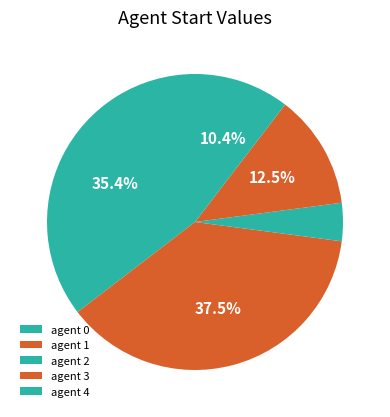

Rank the categories by value from lowest to highest.

agent 2, agent 4, agent 3, agent 0, agent 1